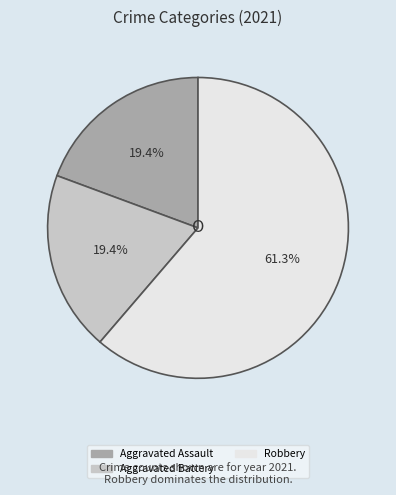

To the nearest percent, what is the difference between the largest and smallest slice percentages?

42%